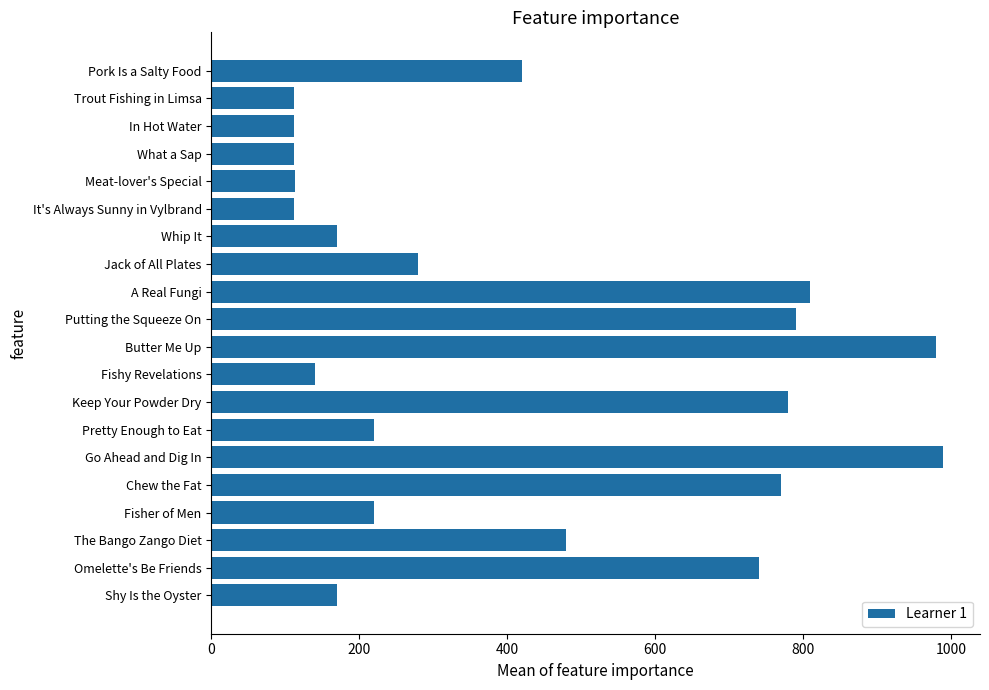

How many values are below 280?

10